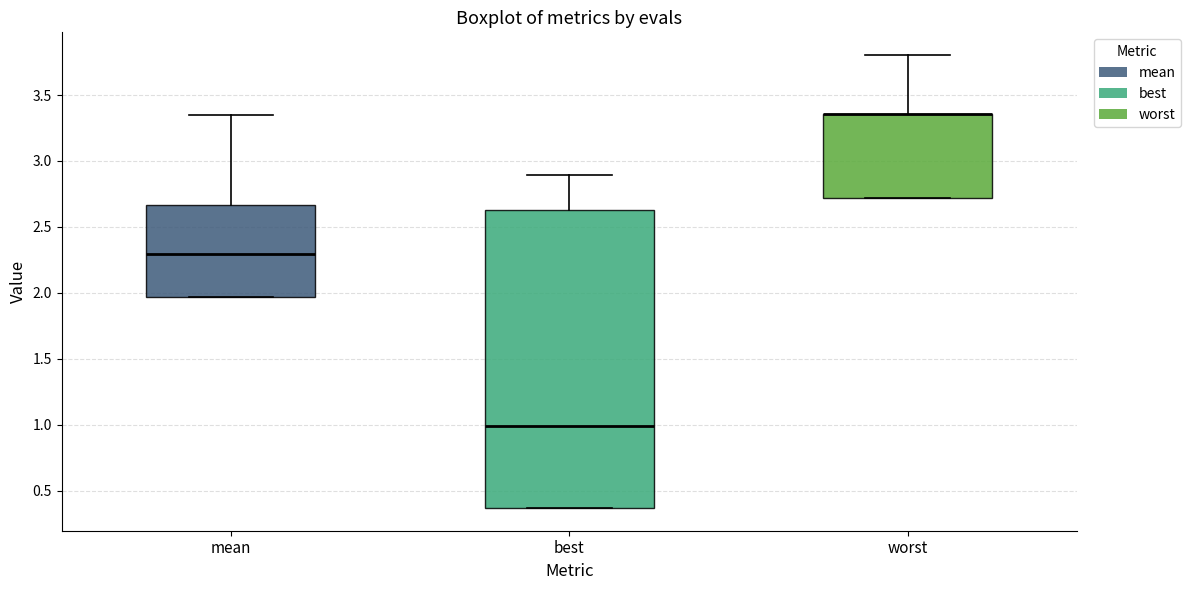

Where is the upper edge of the box for worst on the y-axis? The values are not printed on the chart, so give them approximately, as read against the axis.

3.35